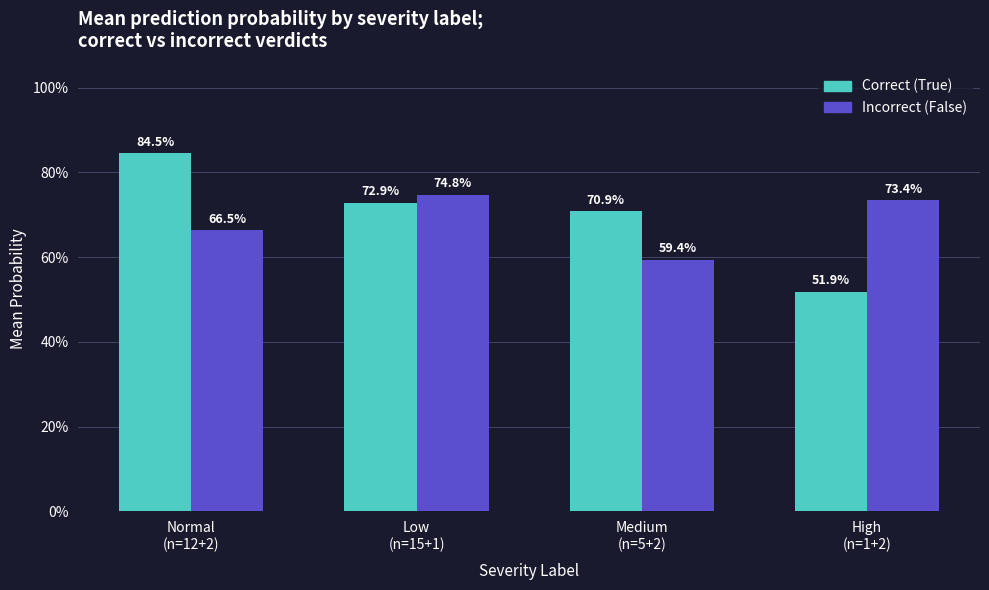

How many Correct (True) values are between 0 and 1?

4